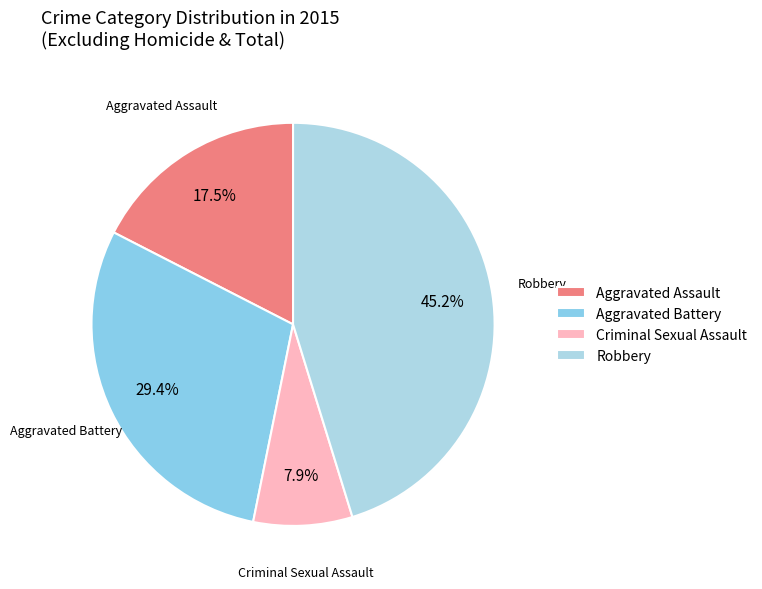

To the nearest percent, what is the average slice percentage?

25%